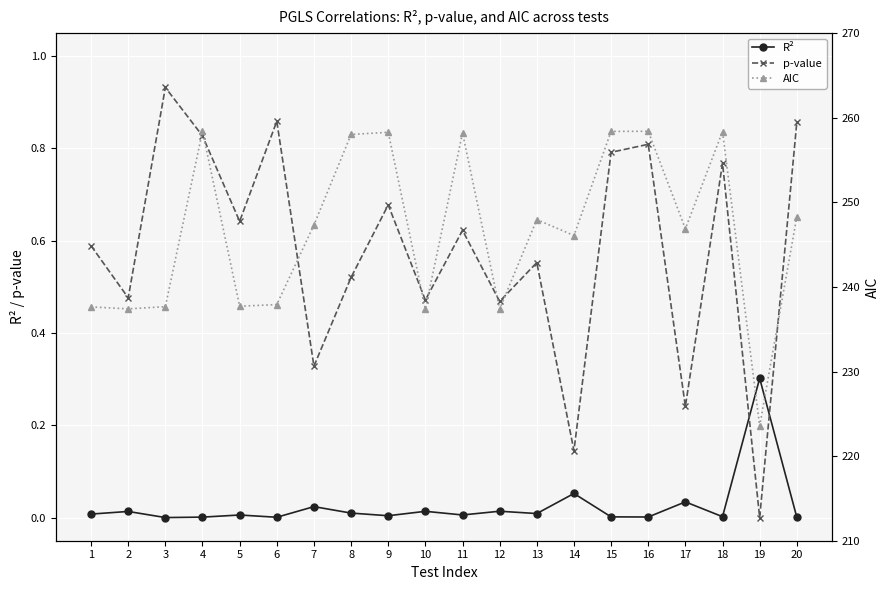

What is the value of the AIC point at the 6th from the left?

237.9